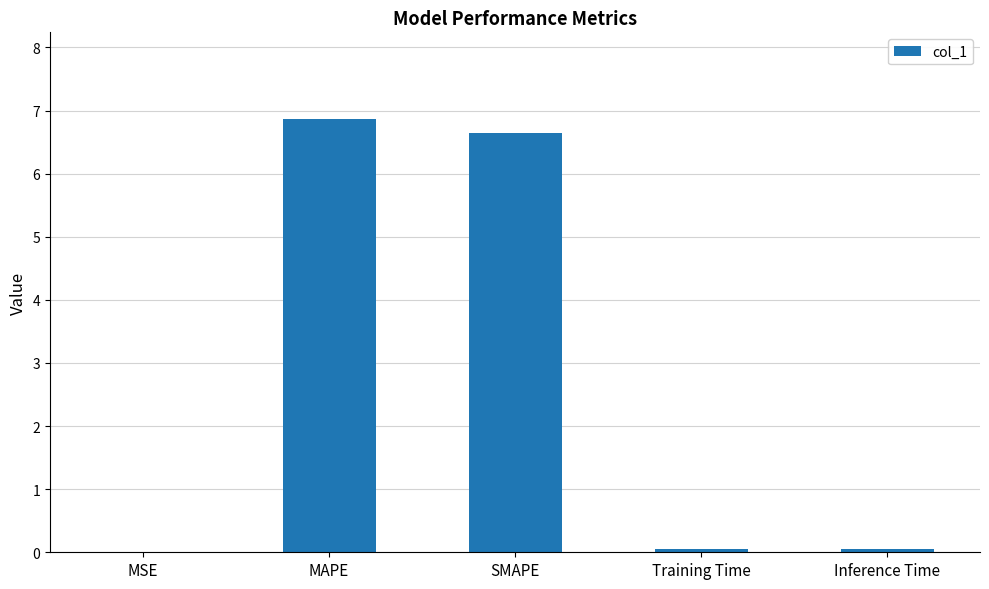

Which category has the highest value across all series?

MAPE